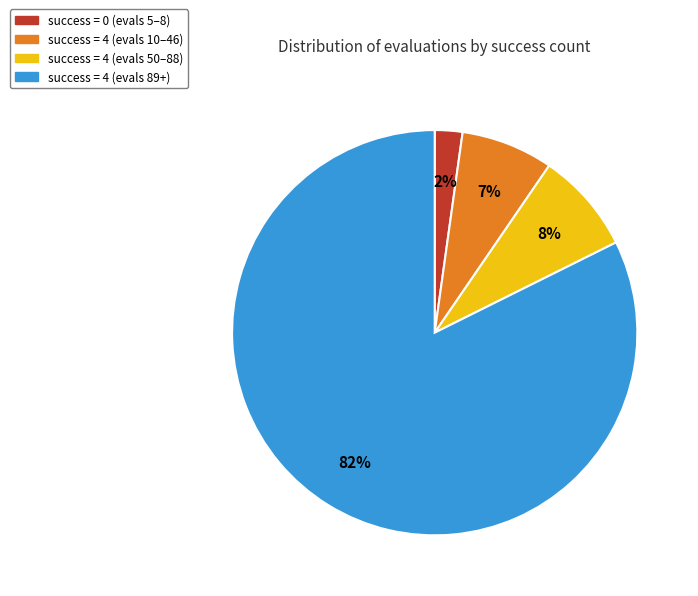

Does any single category account for the majority?

Yes